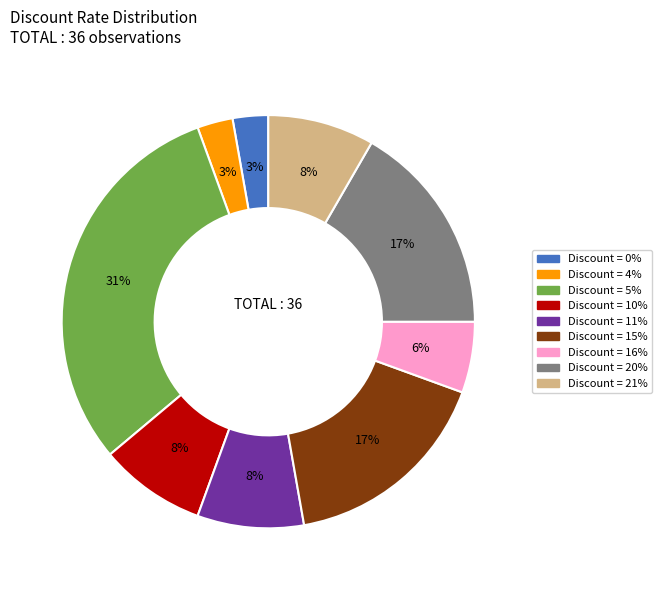

To the nearest percent, what is the average slice percentage?

11%